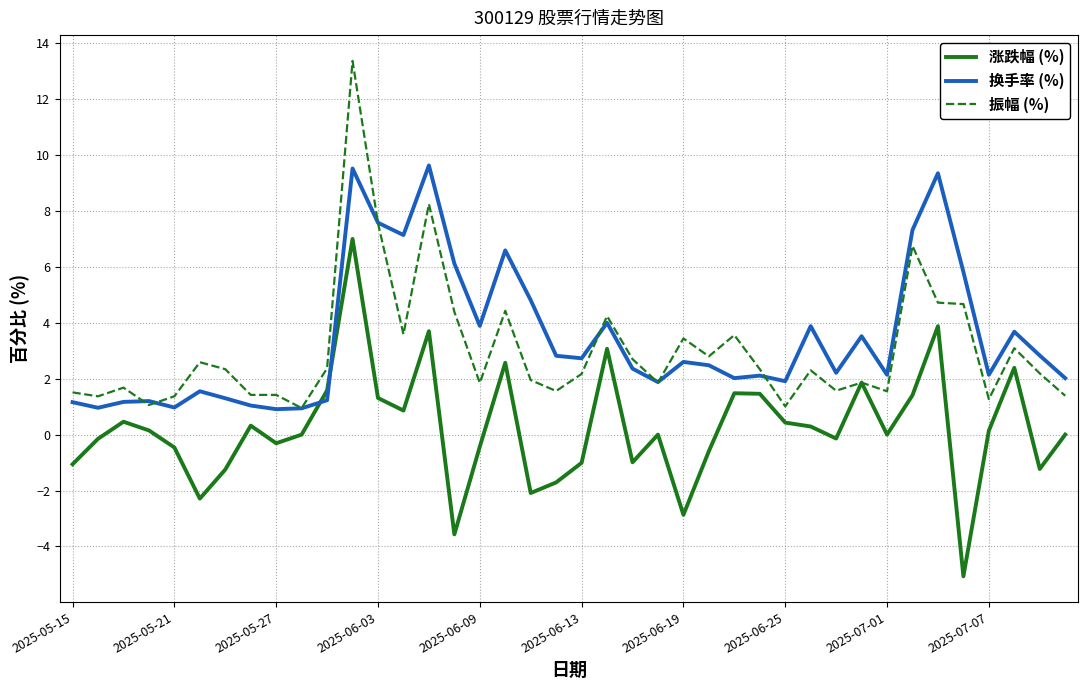

Which series has the widest spread of values?

振幅 (%)